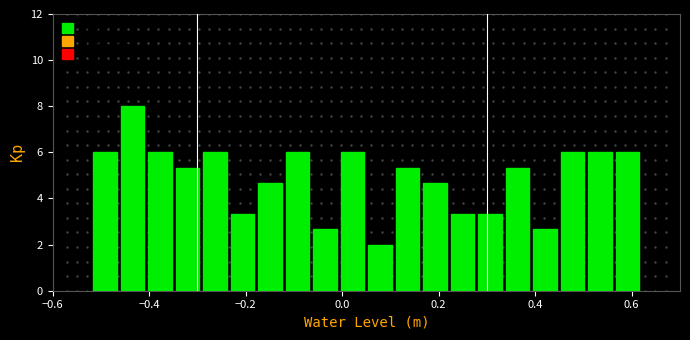

Around what value on the x-axis is the tallest bar? Give the approximate position of its centre, as read against the axis.

-0.44